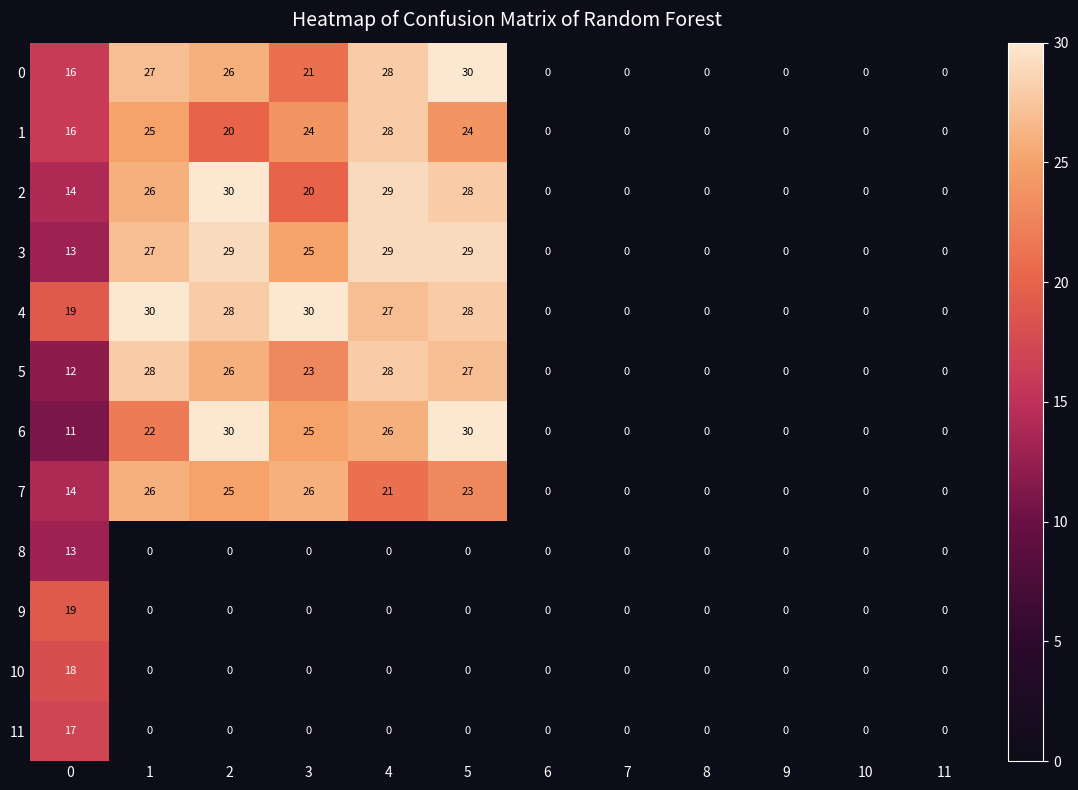

At which category is the sum across all series the highest?

5